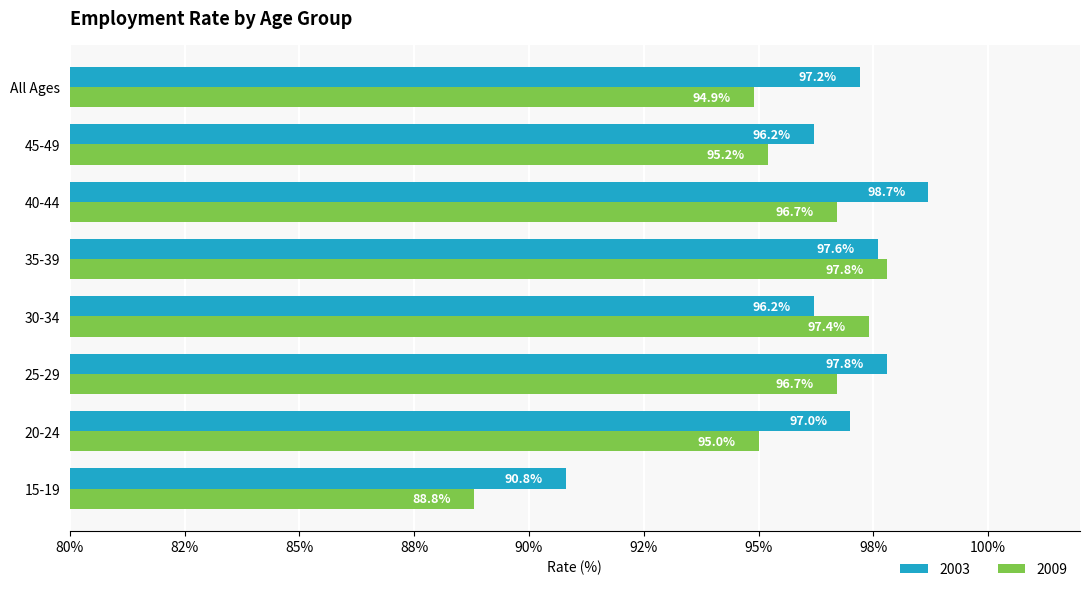

What is the approximate value of 2003 at 15-19?

90.8